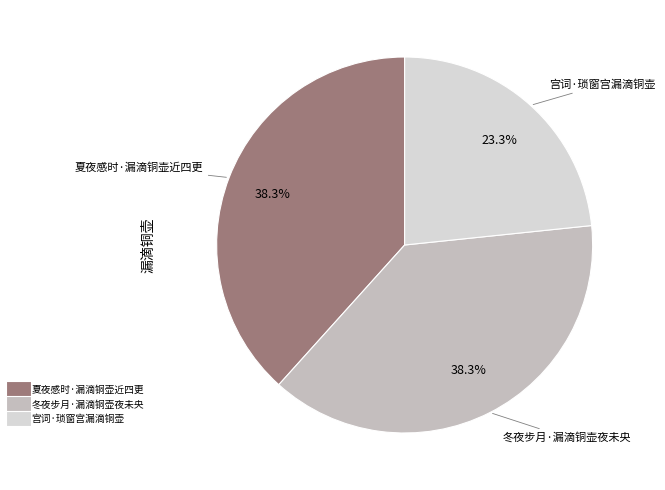

To the nearest percent, what is the combined percentage of 冬夜步月·漏滴铜壶夜未央 and 夏夜感时·漏滴铜壶近四更?

77%